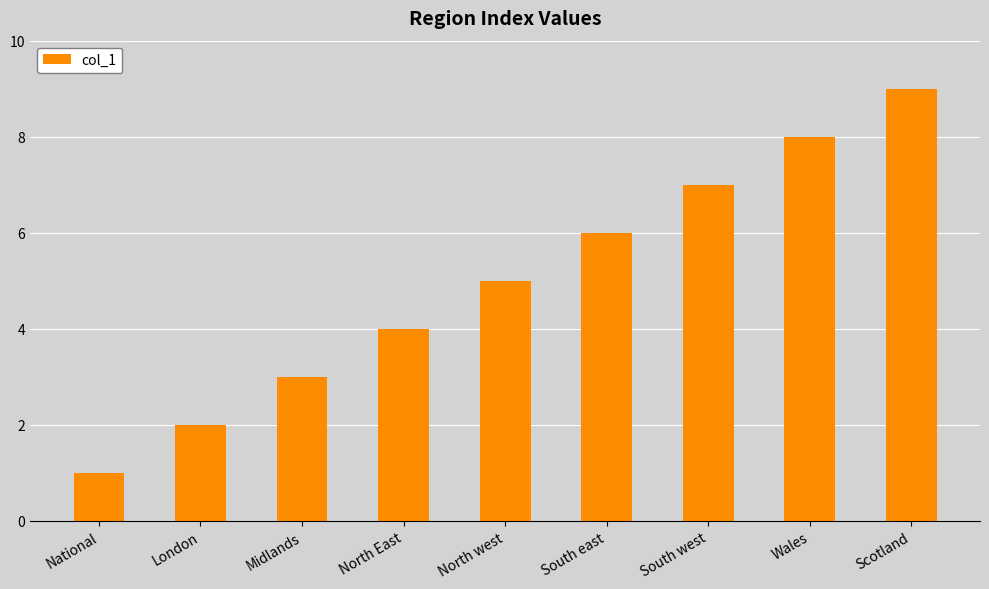

What is the minimum value shown in the chart?

1